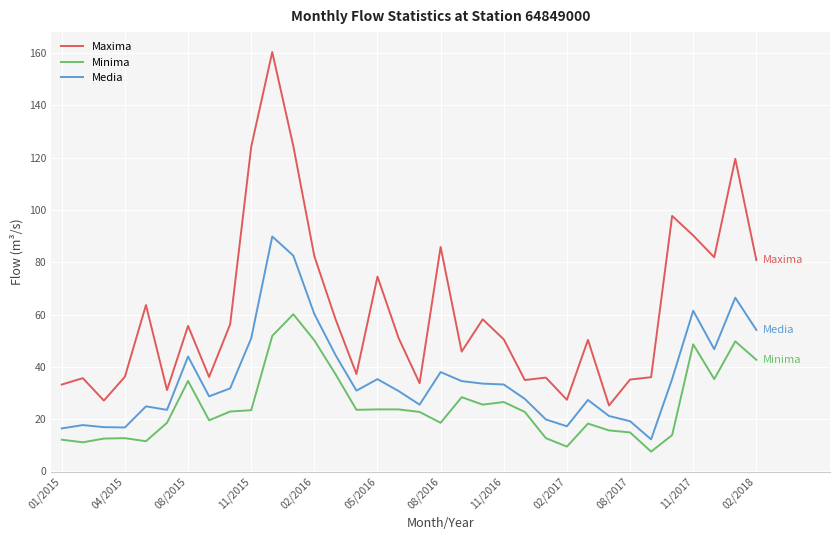

What is the maximum value shown in the chart?

160.4